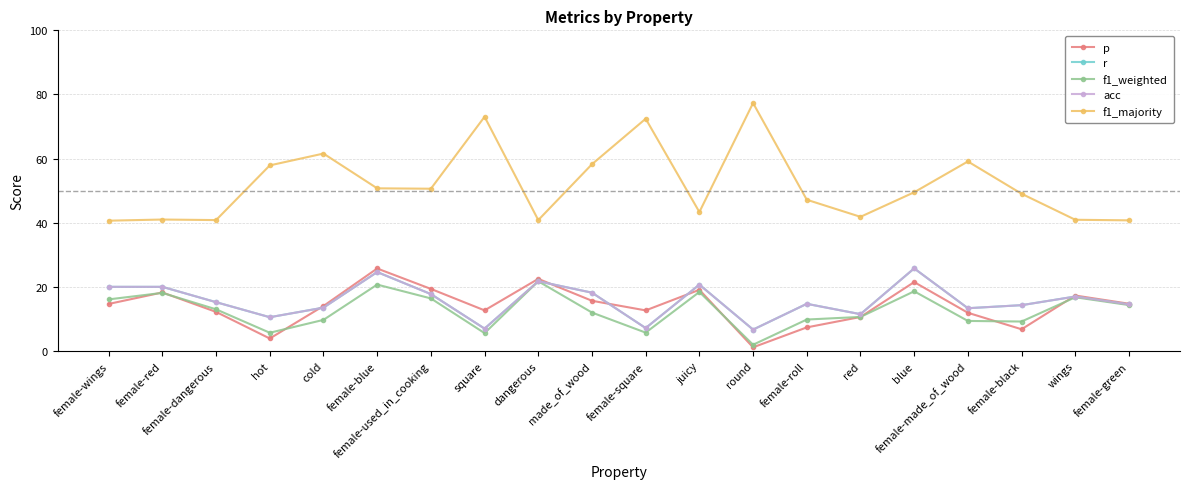

Does the chart have visible grid lines?

Yes